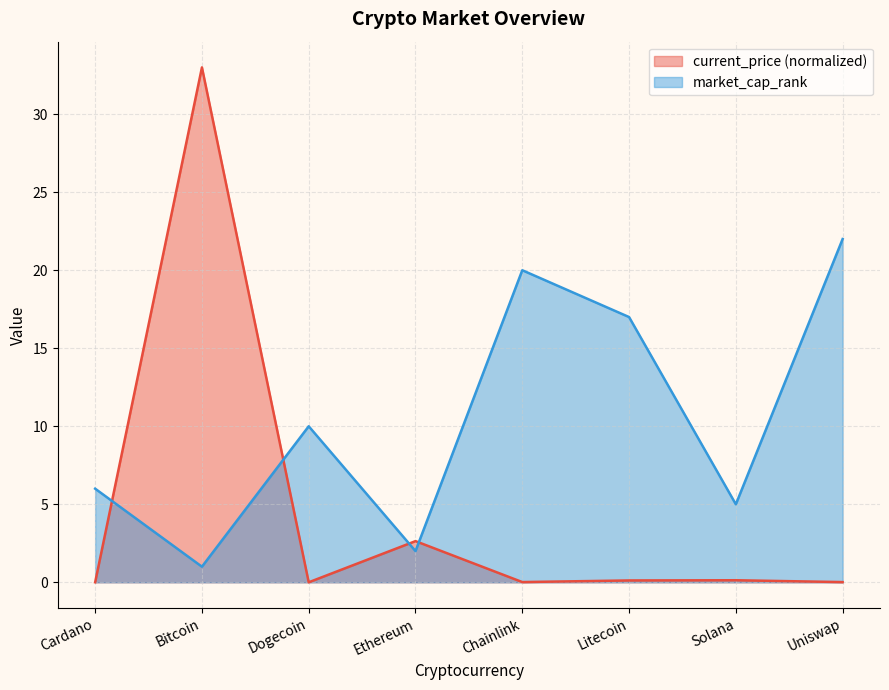

True or false: market_cap_rank and current_price cross at least once.

True